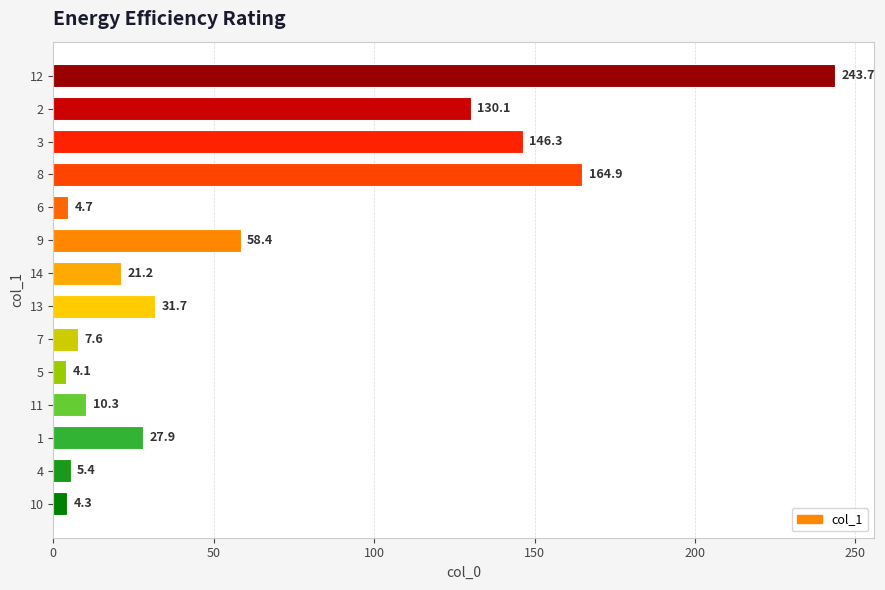

Read the value at 9.

58.4